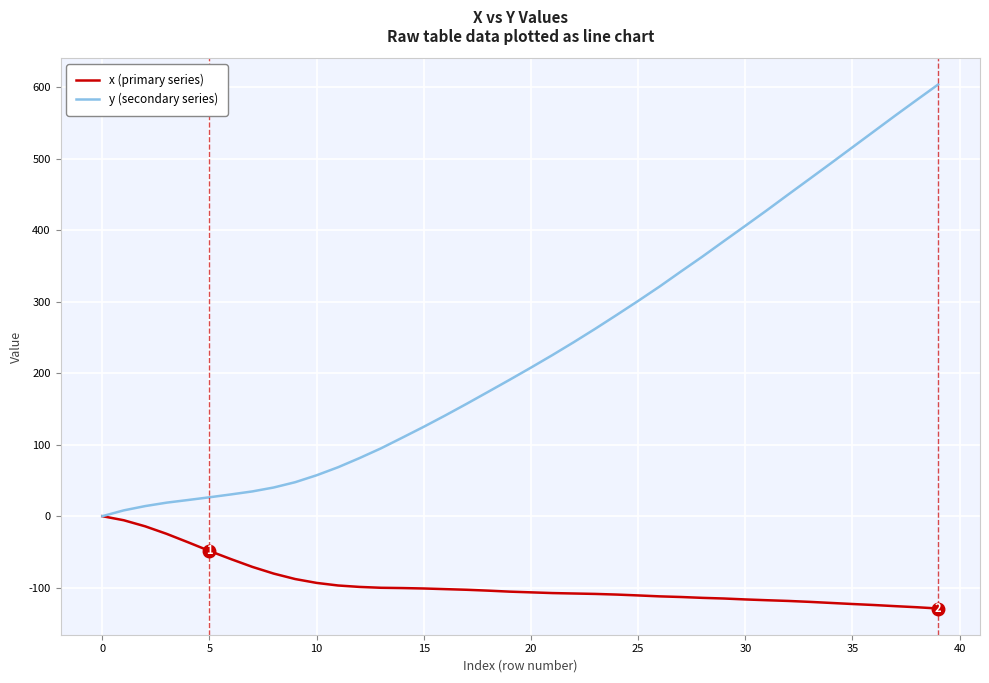

What is the minimum value shown in the chart?

-129.1